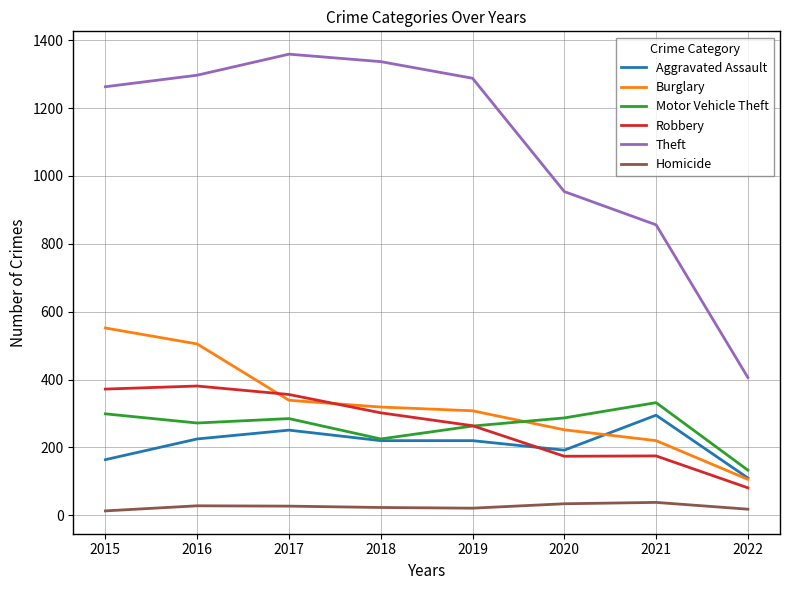

What is the difference between the highest and lowest values at 2021?

818